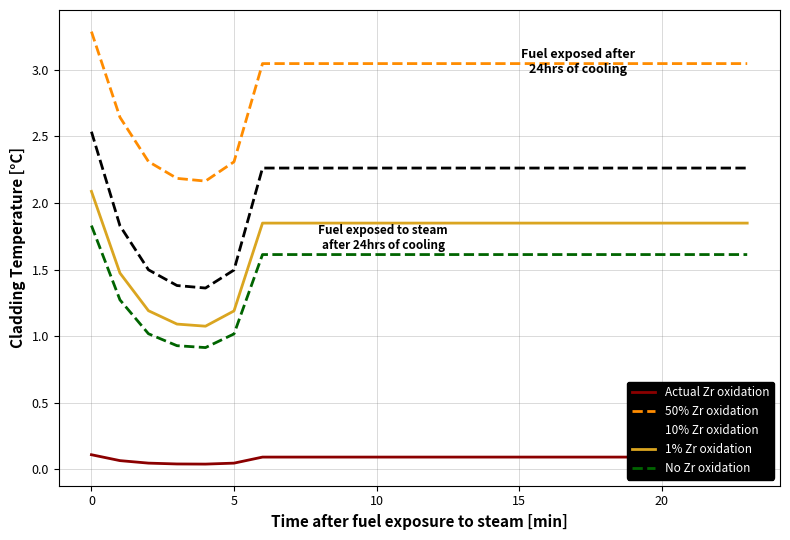

Which series has the widest spread of values?

10% Zr oxidation